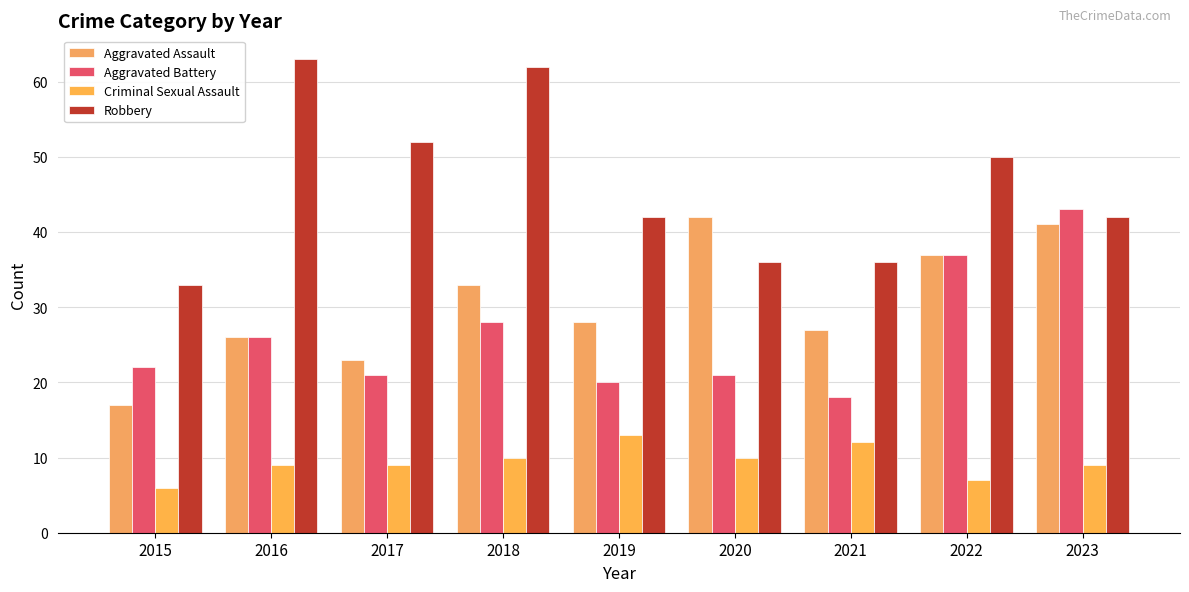

The value of Aggravated Assault at 2018 is 33. True or false?

True